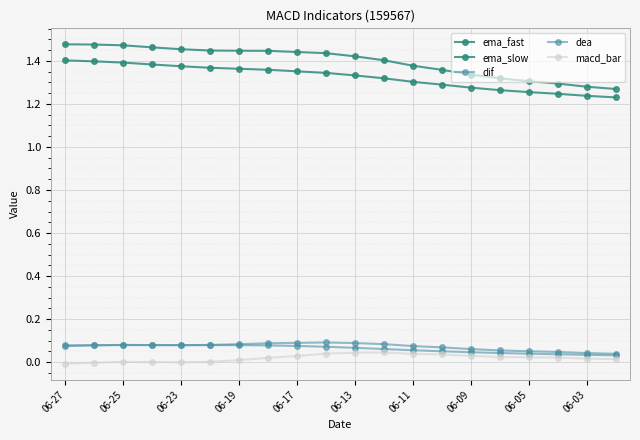

In dea, how many points are lower than both neighbors (excluding endpoints)?

1